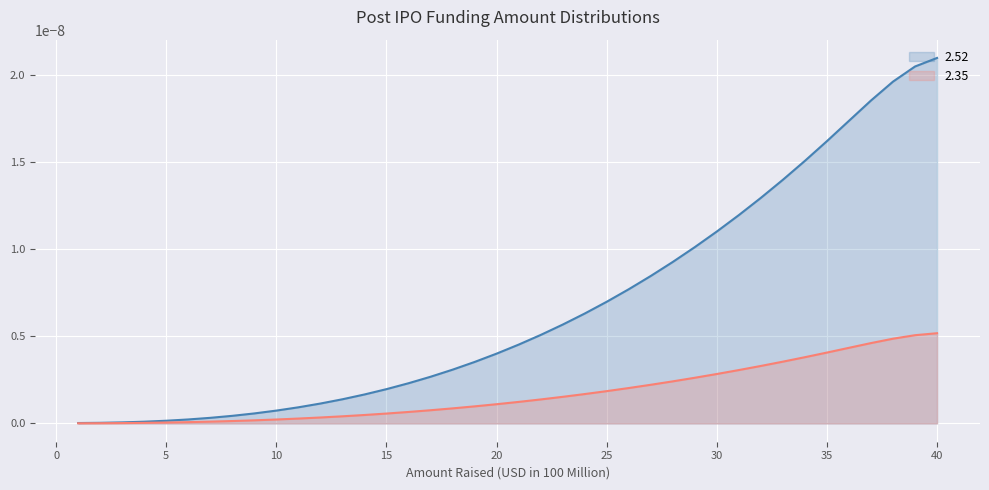

Which series has the widest spread of values?

2.52